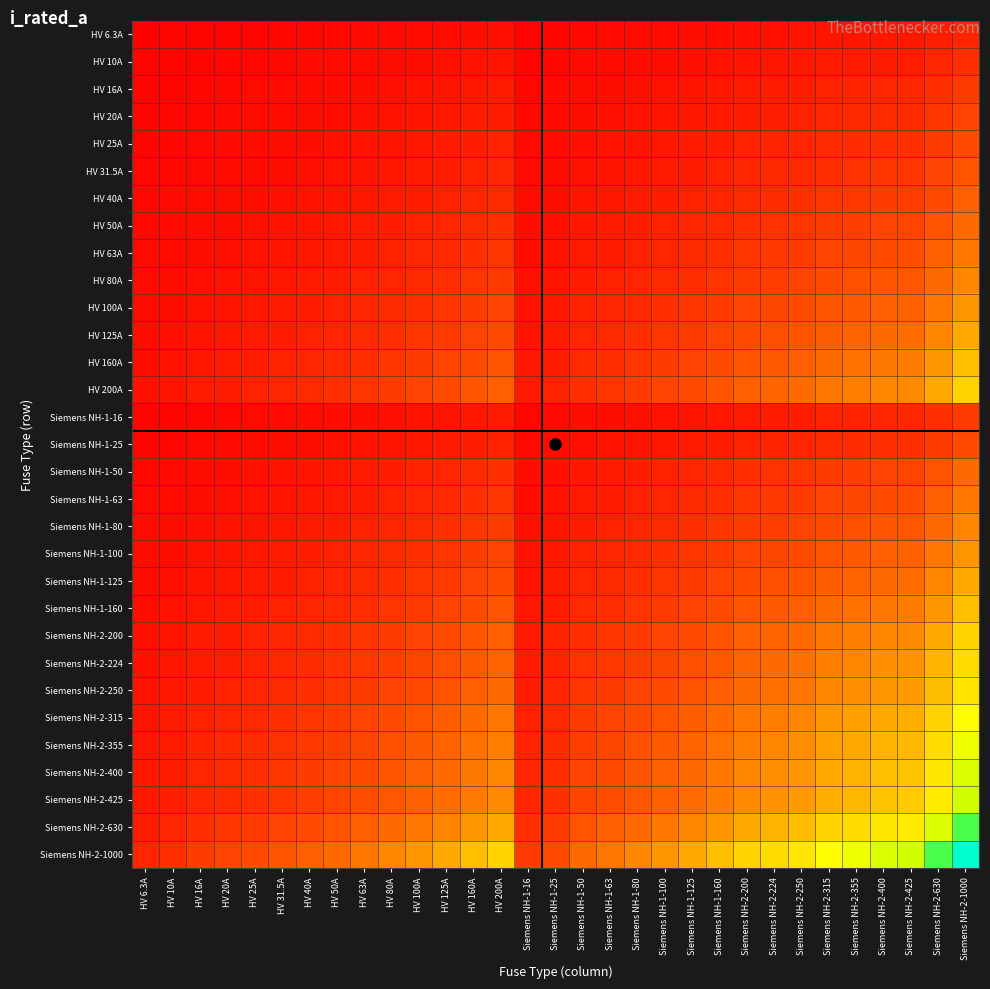

Which series has the largest total across all categories?

Siemens NH-2-1000